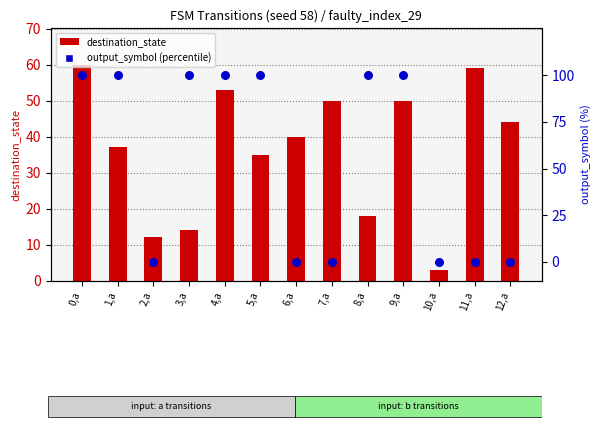

Which series has the largest total across all categories?

output_symbol (percentile)